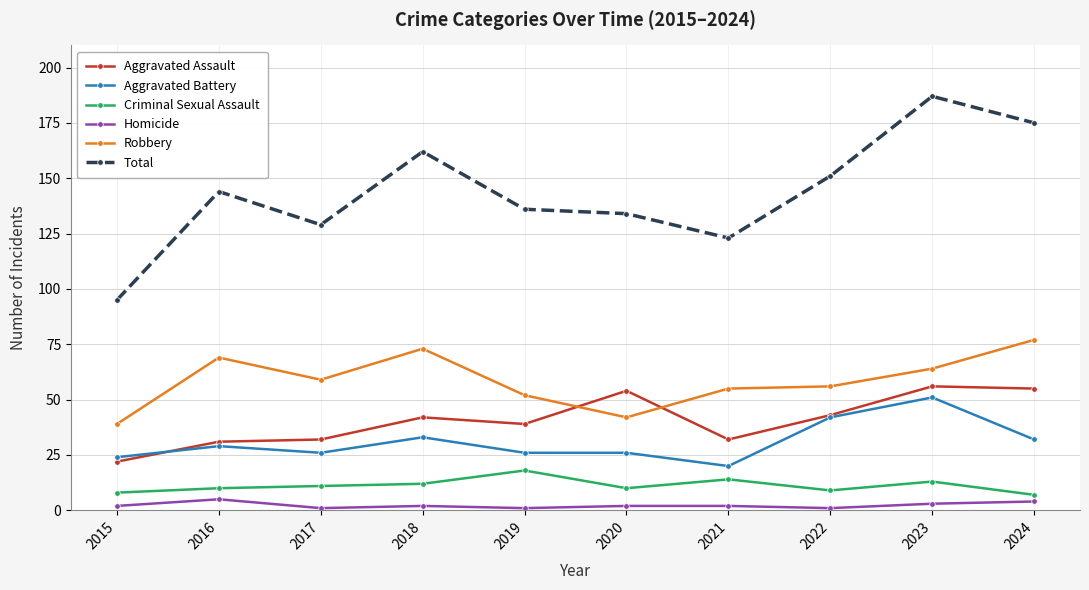

At which category does Aggravated Battery reach its first local peak?

2016